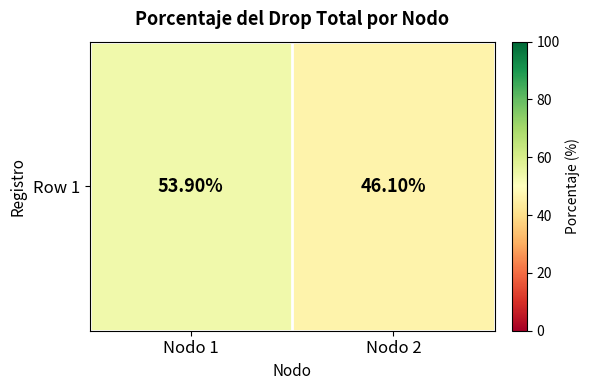

At which category does the chart reach its peak across all series?

Nodo 1